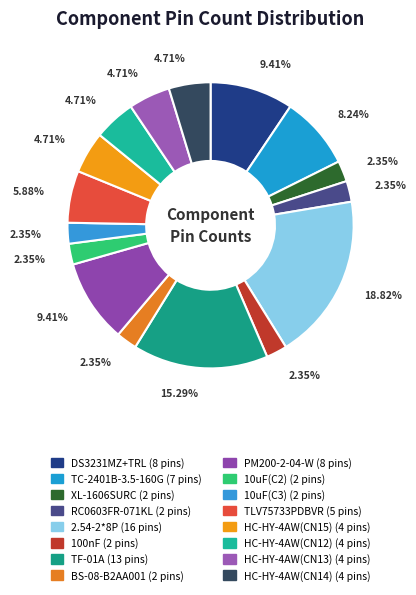

Count the number of slices in the pie.

16